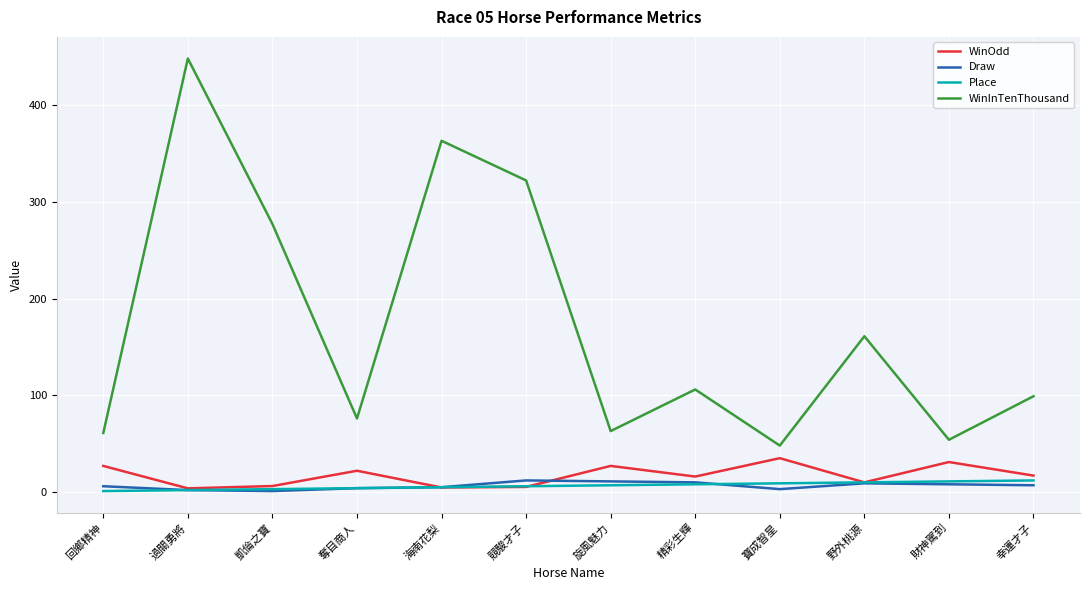

How many lines are shown in the chart?

4